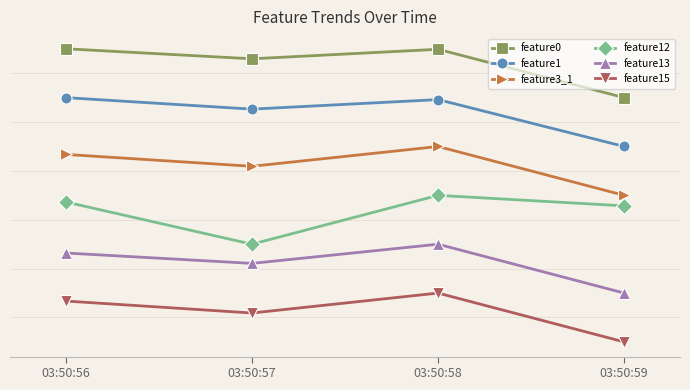

At which category is the sum across all series the highest?

03:50:58